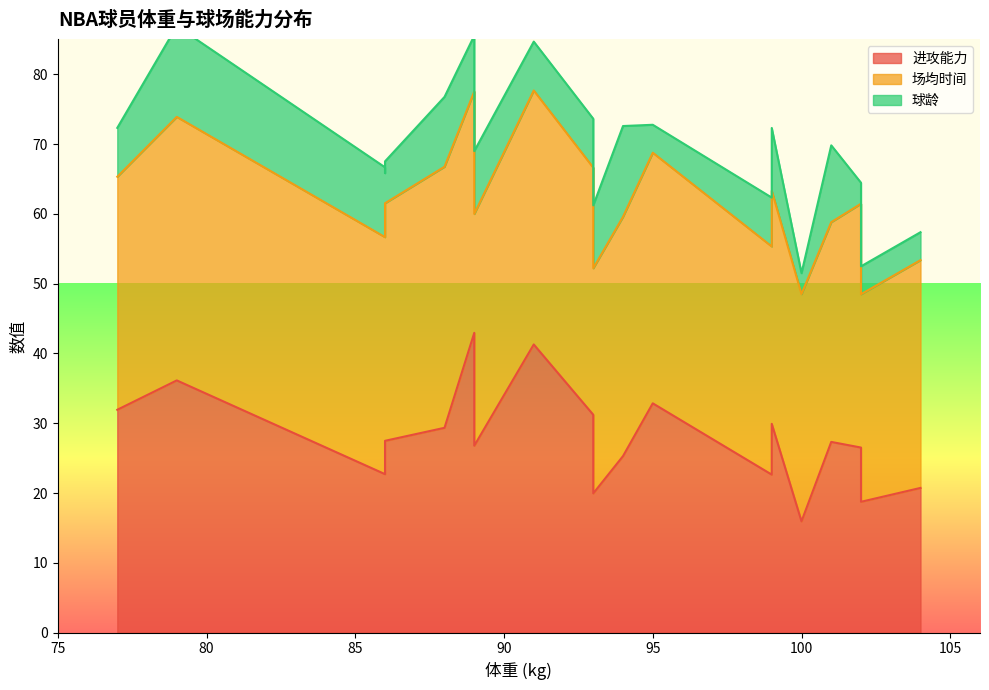

Which series has the largest range (max minus min)?

进攻能力